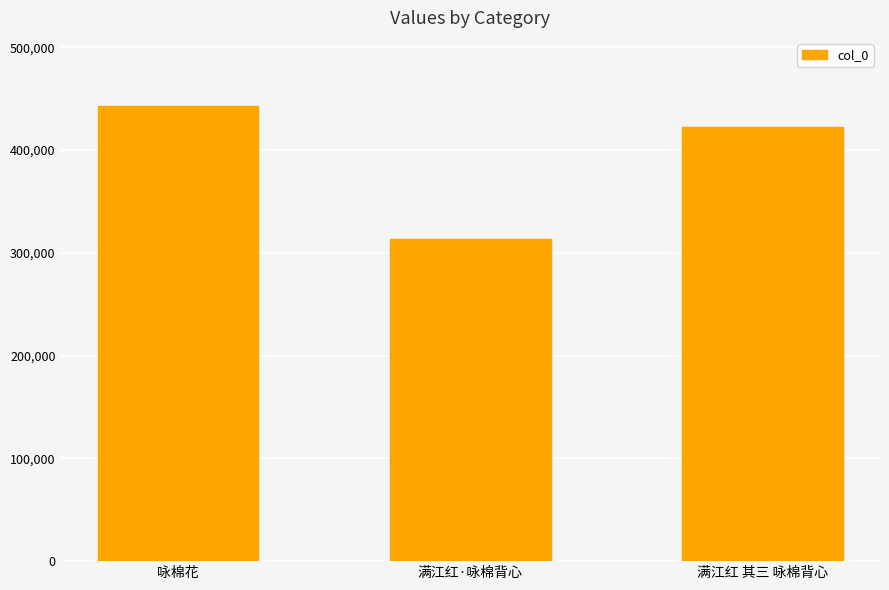

Reading left to right, extract all data points from this chart.

咏棉花=442721	满江红·咏棉背心=313755	满江红 其三 咏棉背心=422713